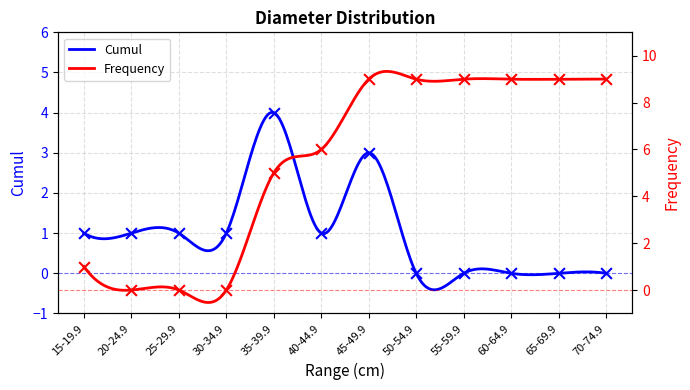

At how many categories does at least one series exceed 8?

6